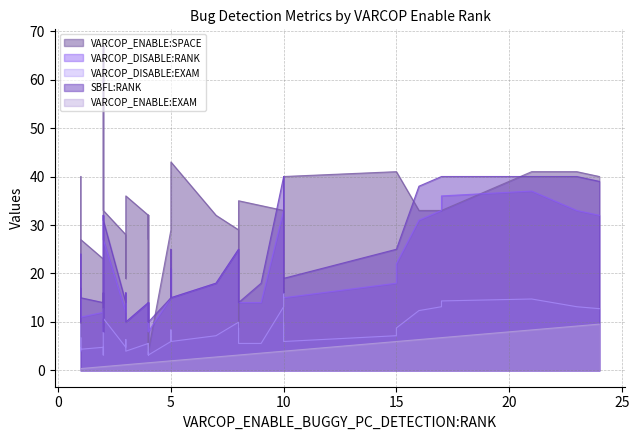

Which series has the largest range (max minus min)?

VARCOP_ENABLE:SPACE